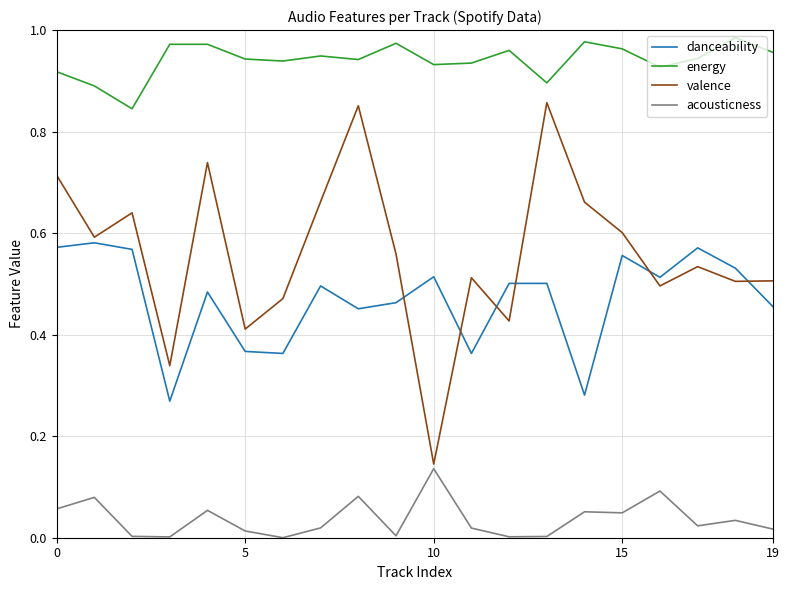

Which series has the largest total across all categories?

energy